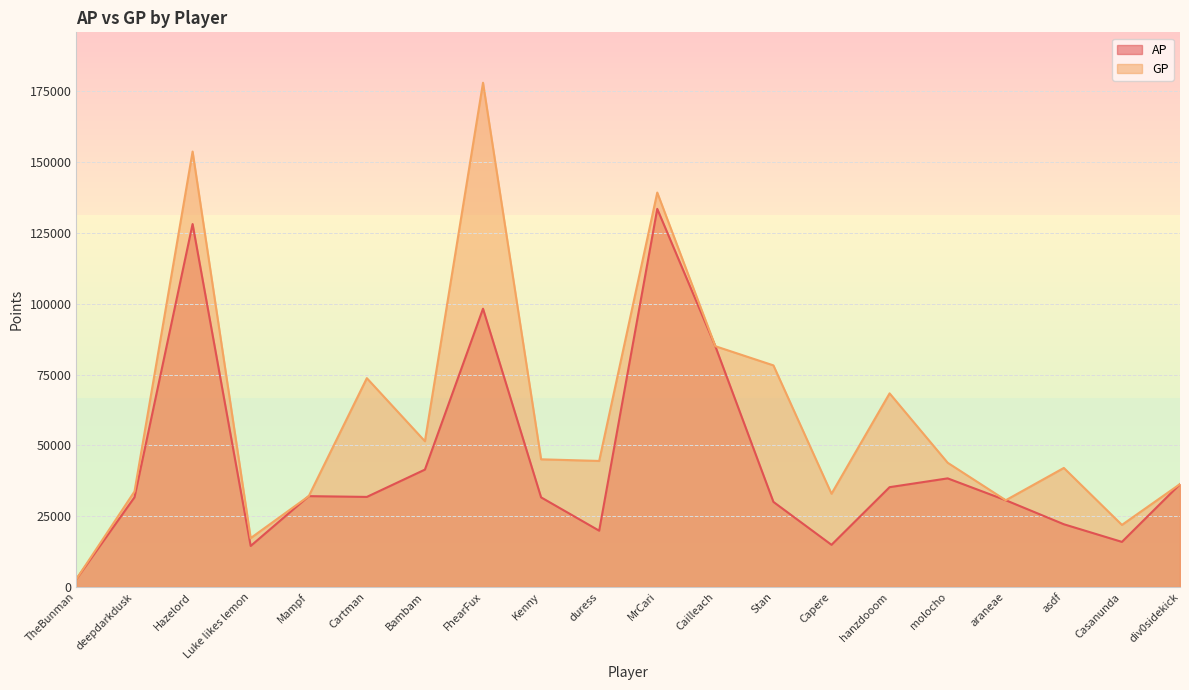

Rank the series by their average value, from highest to lowest.

GP, AP